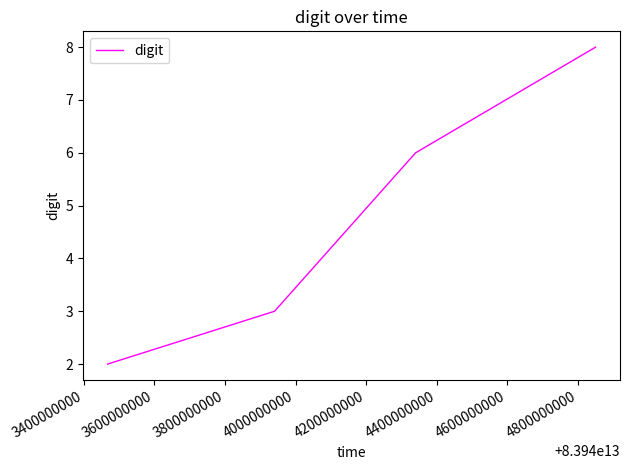

How many values are below 6?

2